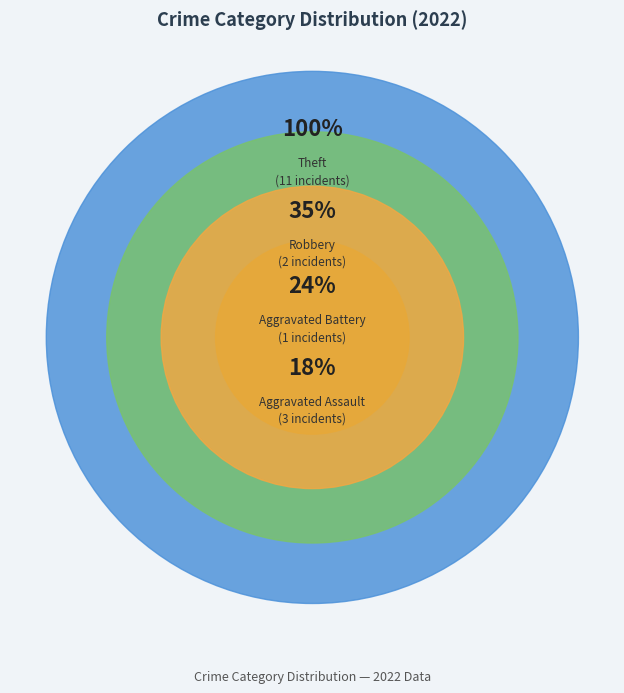

Which category has the biggest portion of the pie?

Theft